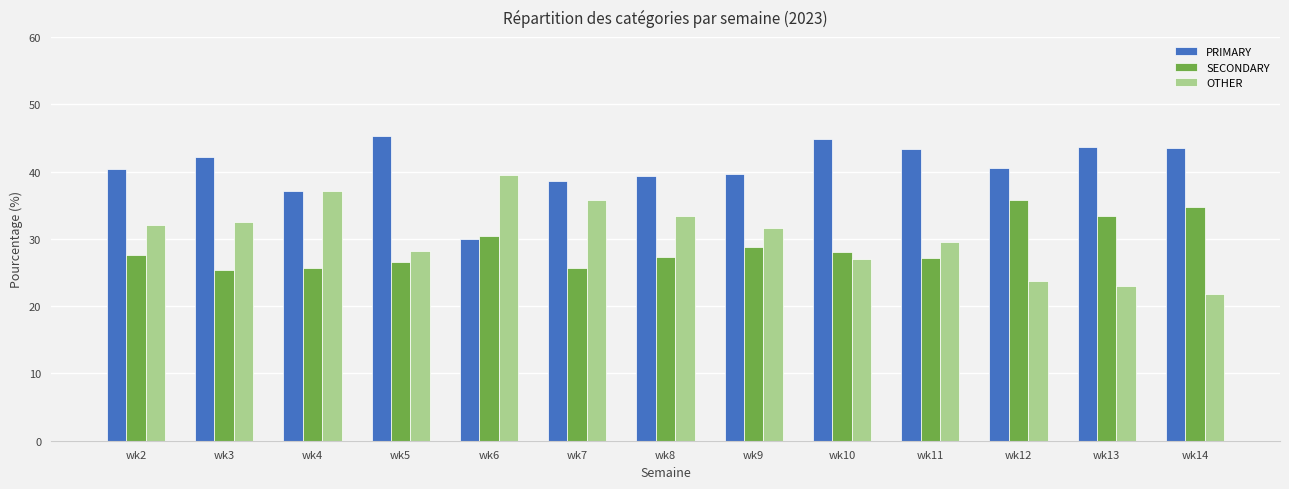

Which series has the largest total across all categories?

PRIMARY